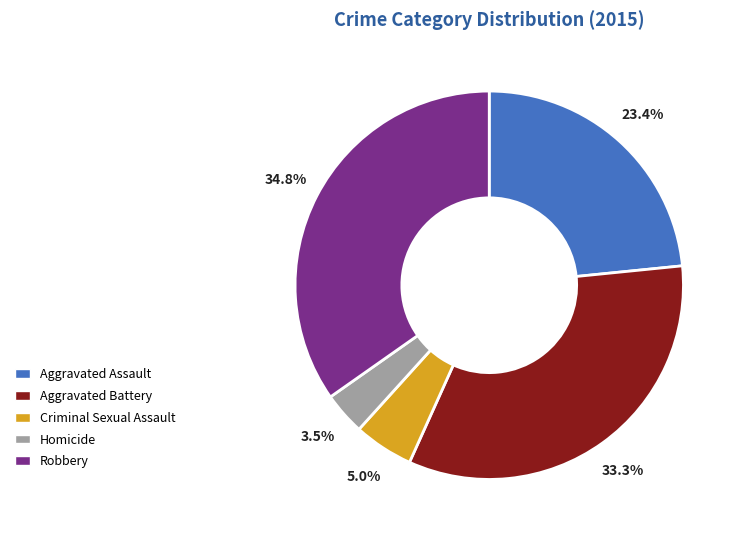

Is Robbery the majority of the pie?

No